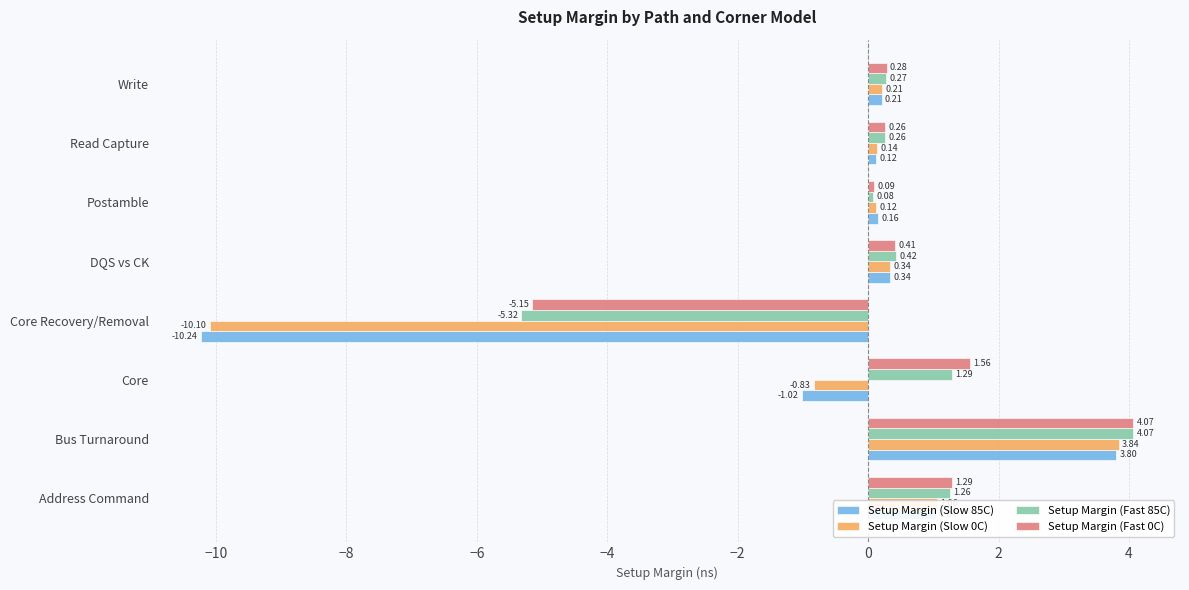

What is the total value across all series at Bus Turnaround?

15.8